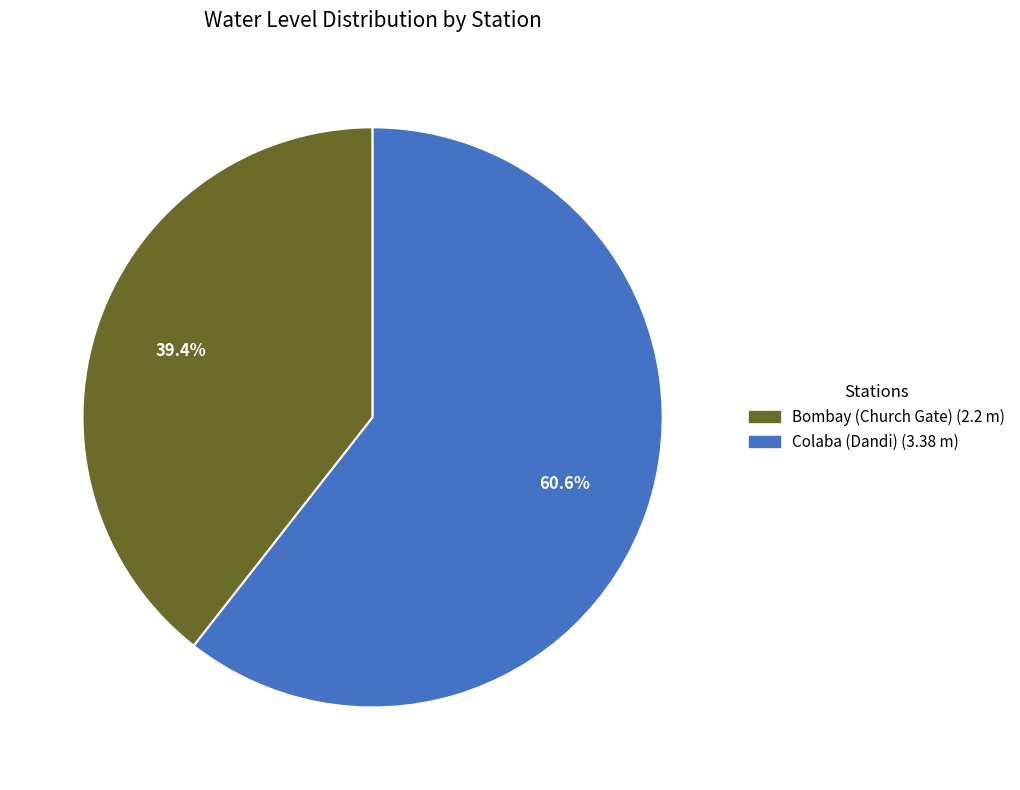

Rank the categories by value from lowest to highest.

Bombay (Church Gate), Colaba (Dandi)